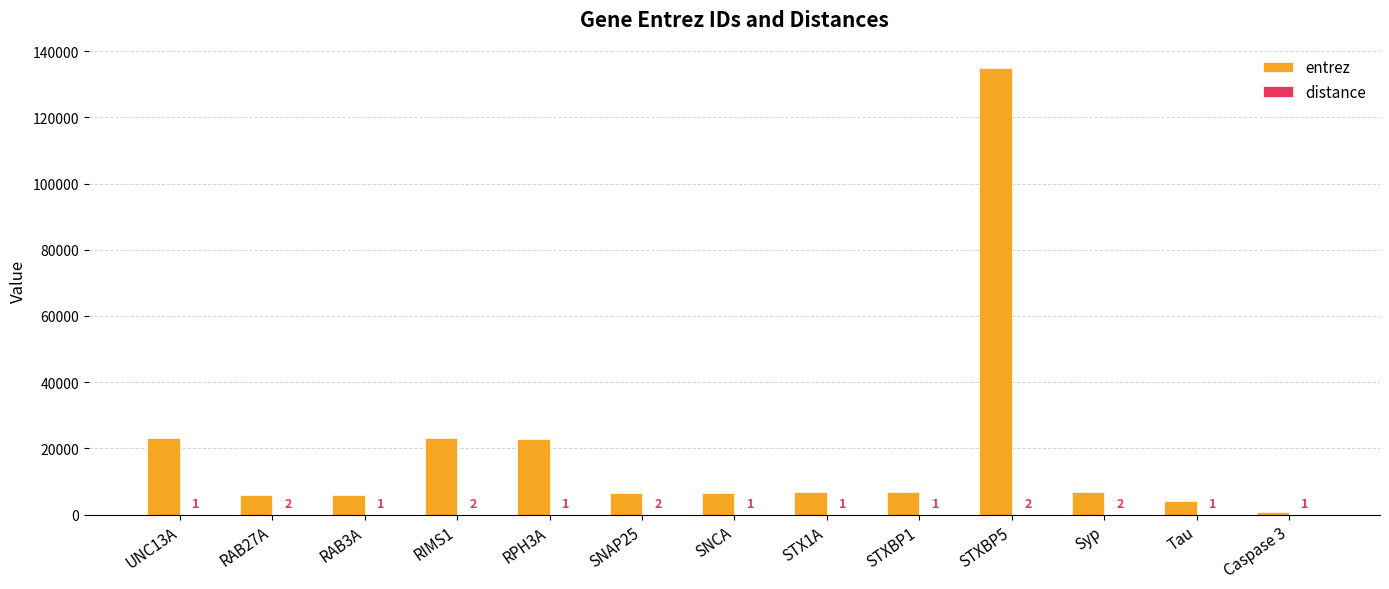

Between RAB3A and RIMS1, which series saw the biggest shift?

entrez